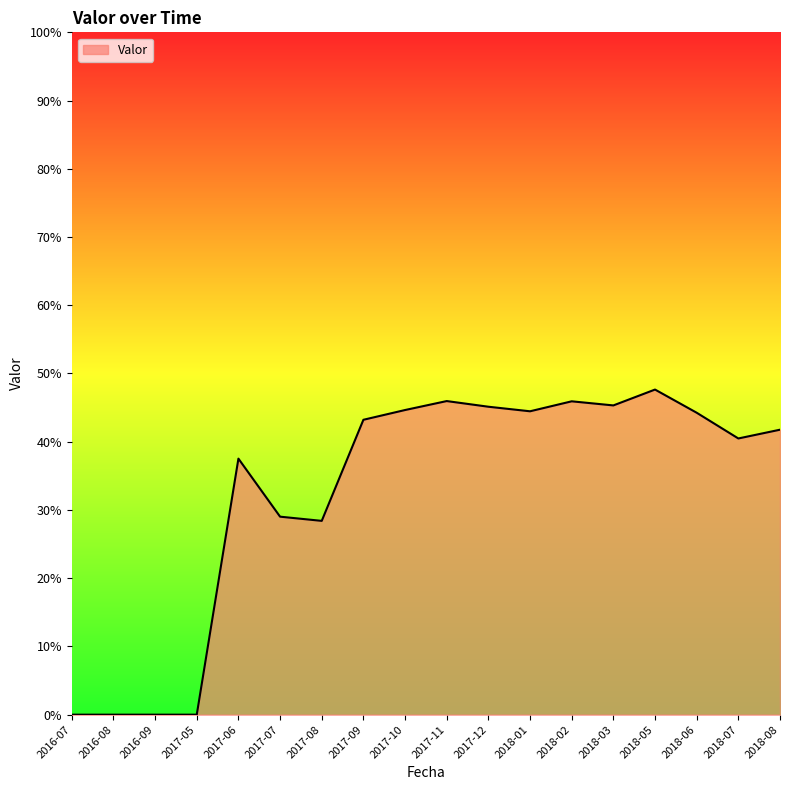

What position from the left is 2018-07?

17